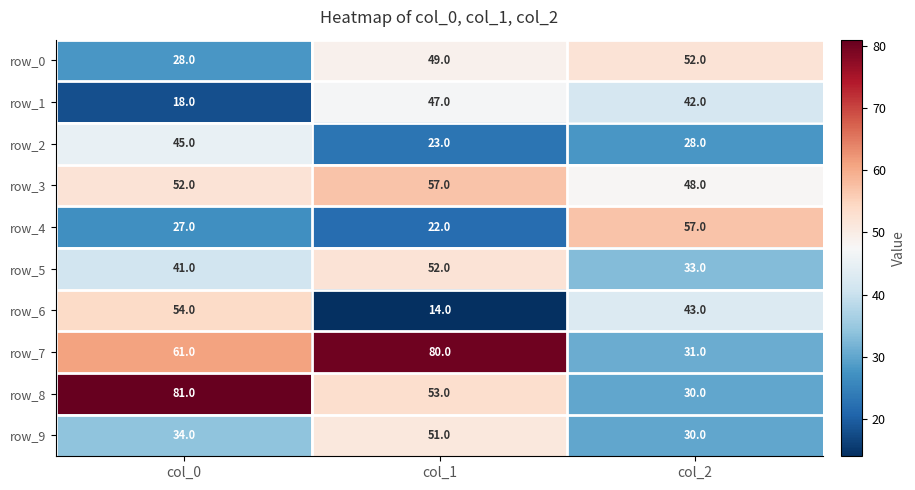

The row_5 series shows 55 at col_2. True or false?

False